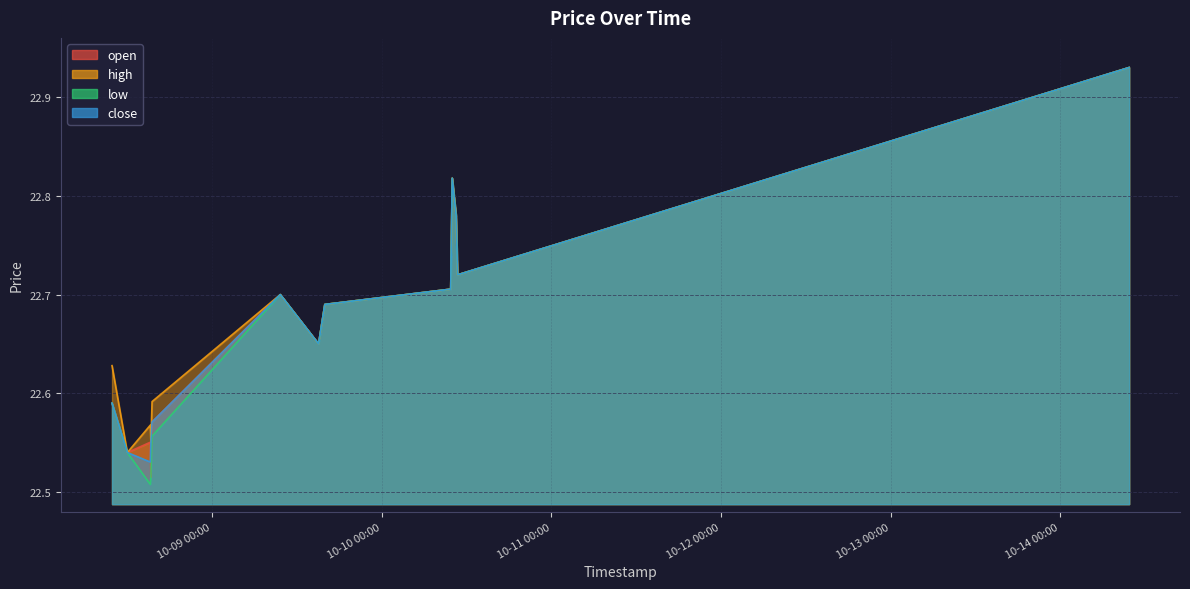

What are all the series names shown in the legend?

open, high, low, close